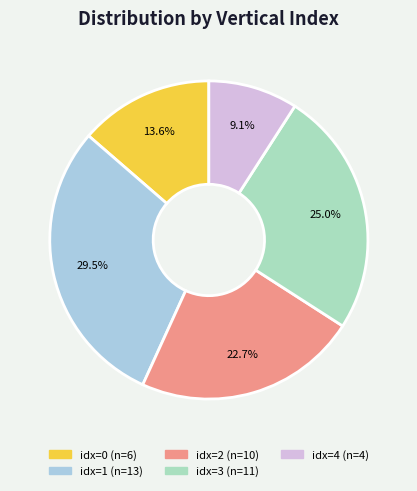

Is there any slice that represents more than half of the pie?

No